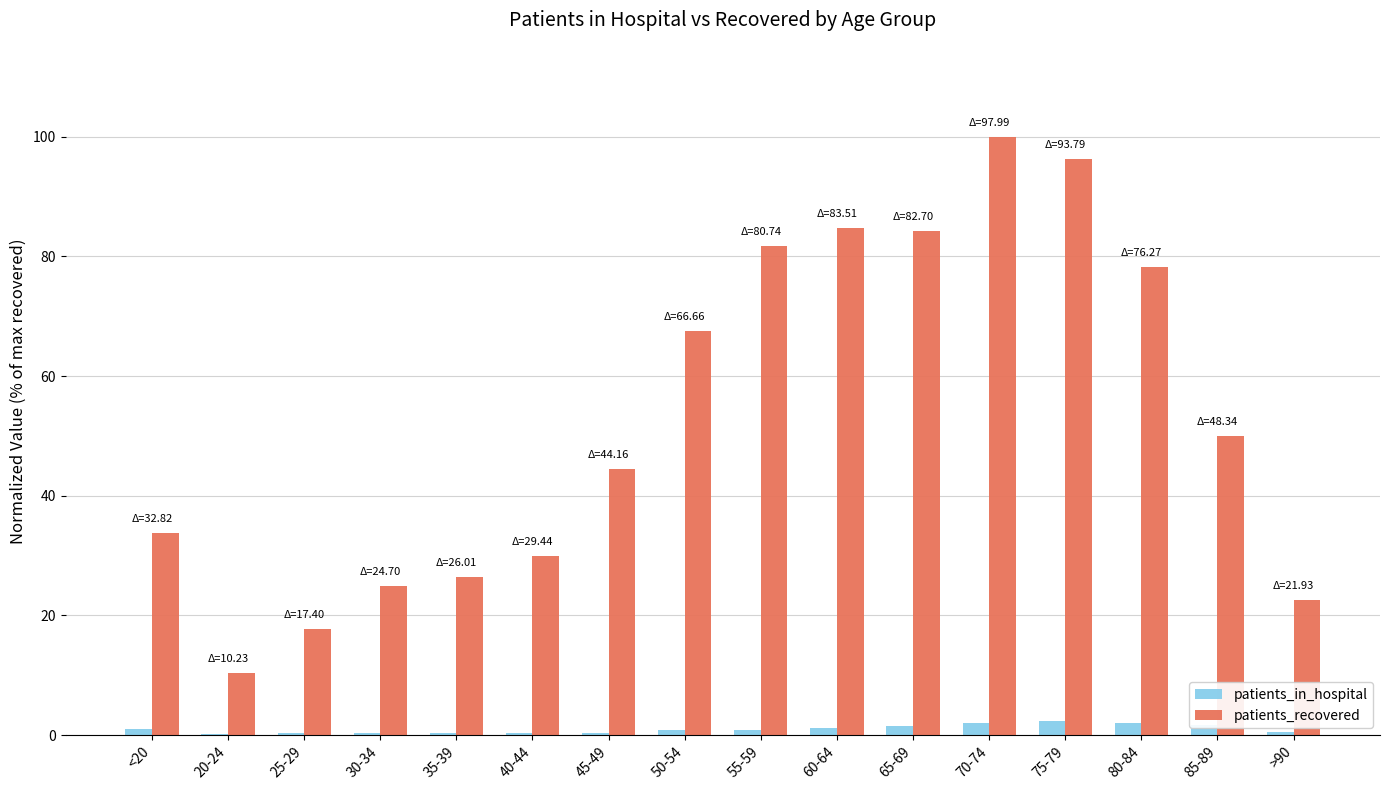

The patients_recovered series shows 64.1 at 70-74. True or false?

False